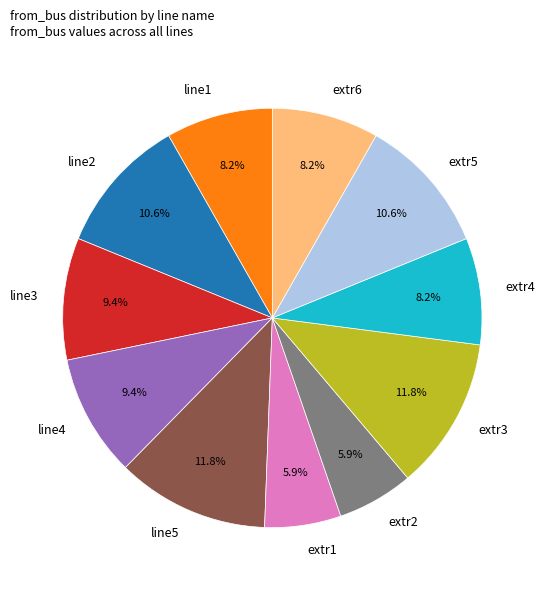

What percentage is the extr3 slice, to the nearest percent?

12%